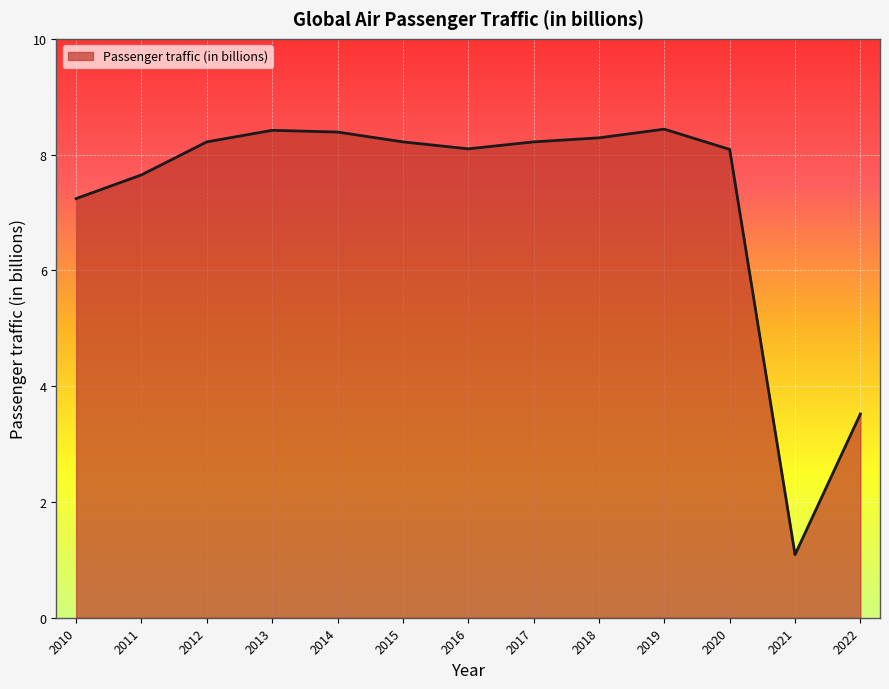

At which label is the value closest to 4?

2022